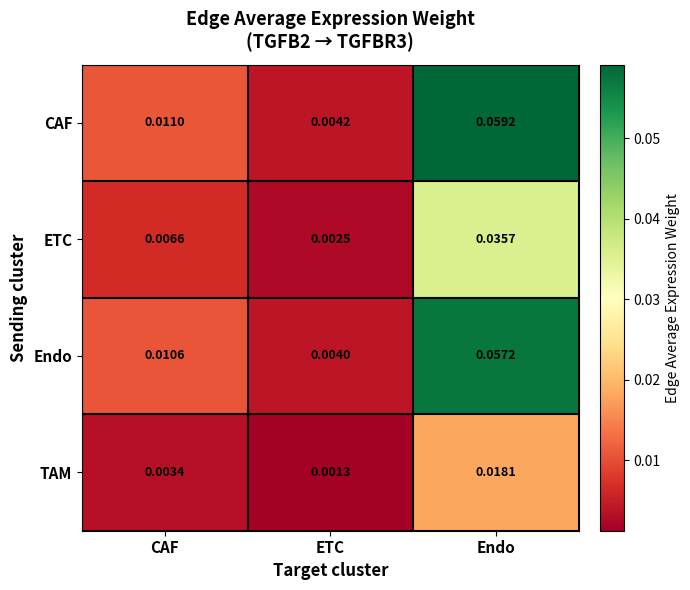

List the labels in order of ETC value, largest first.

Endo, CAF, ETC